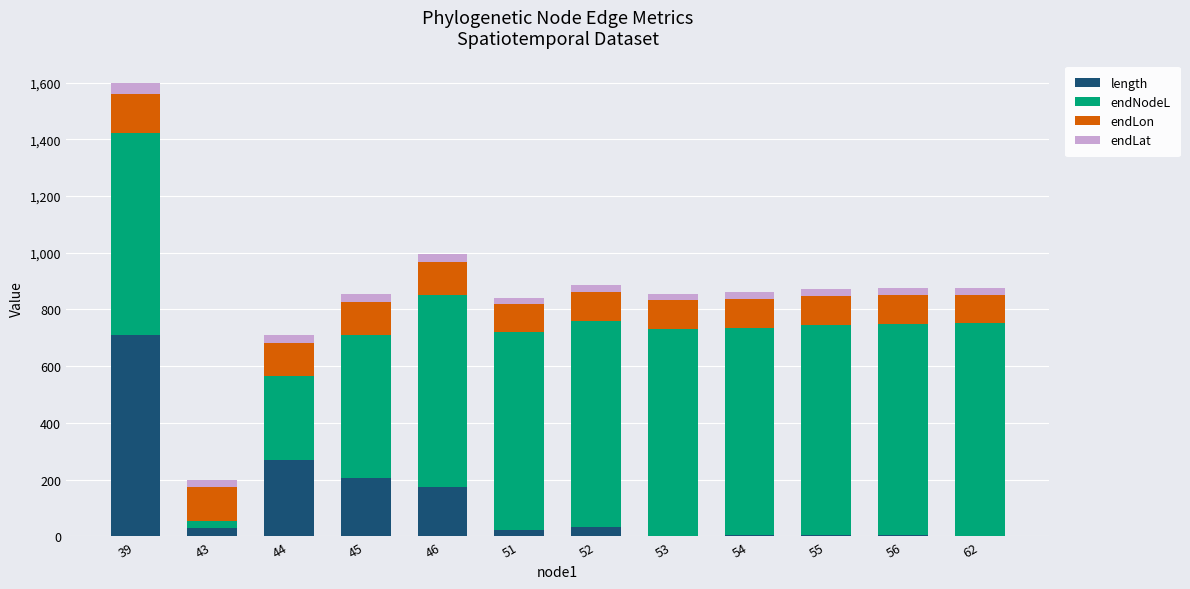

The value of length at 46 is 100.4. True or false?

False